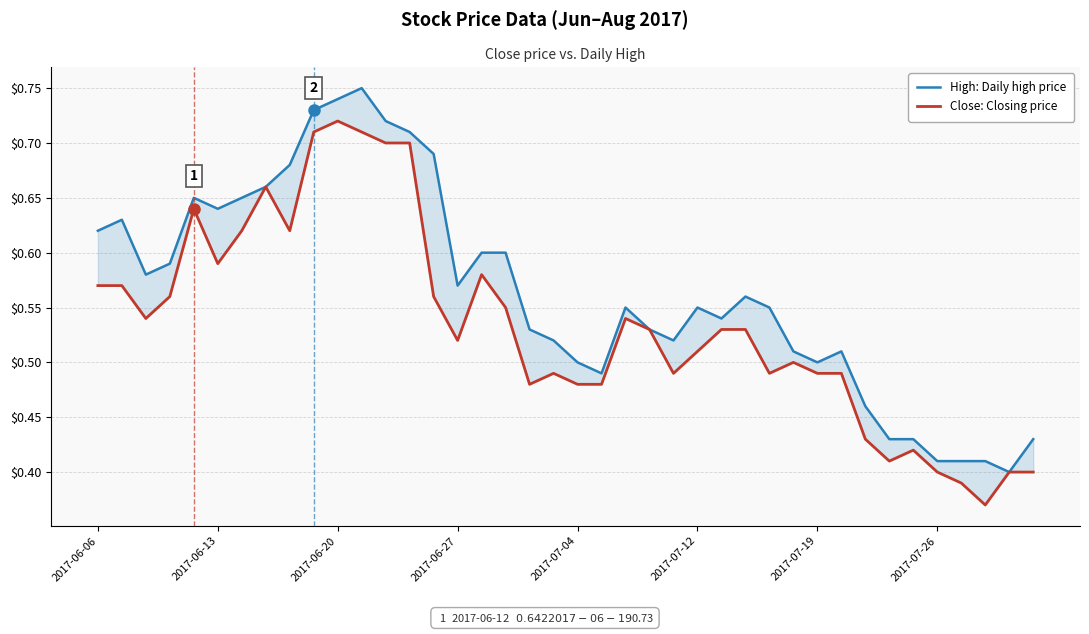

How many lines are shown in the chart?

2